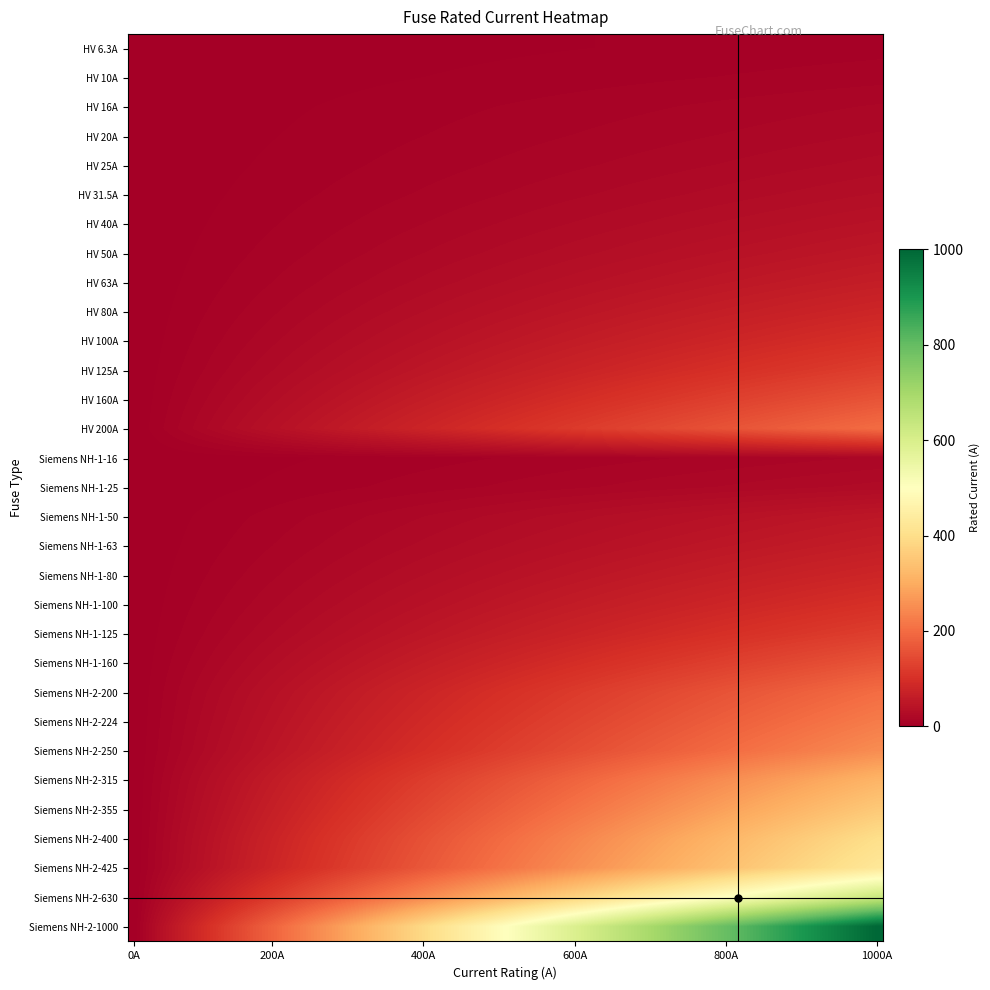

Reading left to right, list all the values displayed in this chart.

6.3	10.0	16.0	20.0	25.0	31.5	40.0	50.0	63.0	80.0	100.0	125.0	160.0	200.0	16.0	25.0	50.0	63.0	80.0	100.0	125.0	160.0	200.0	224.0	250.0	315.0	355.0	400.0	425.0	630.0	1000.0